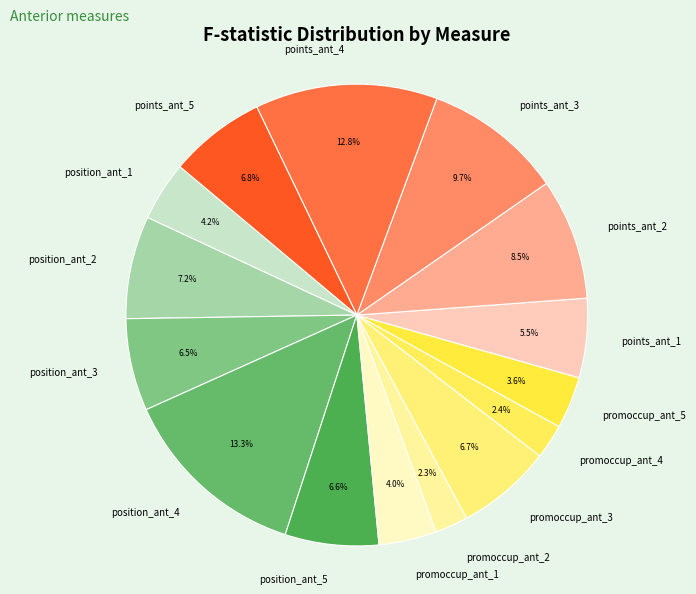

How many segments does this pie chart have?

15